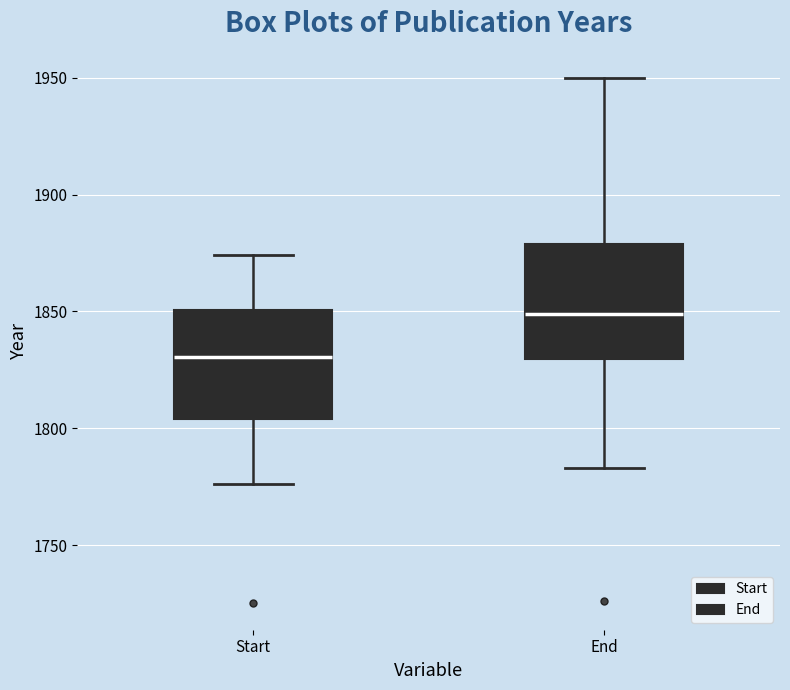

Where is the upper edge of the box for Start on the y-axis? The values are not printed on the chart, so give them approximately, as read against the axis.

1850